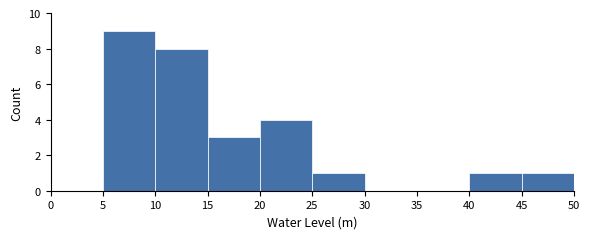

Reading left to right, transcribe this chart: for each bar, give the range it covers on the x-axis and its height. The values are not printed on the chart, so give them approximately, as read against the axis.

0 to 5: 0
5 to 10: 9
10 to 15: 8
15 to 20: 3
20 to 25: 4
25 to 30: 1
30 to 35: 0
35 to 40: 0
40 to 45: 1
45 to 50: 1